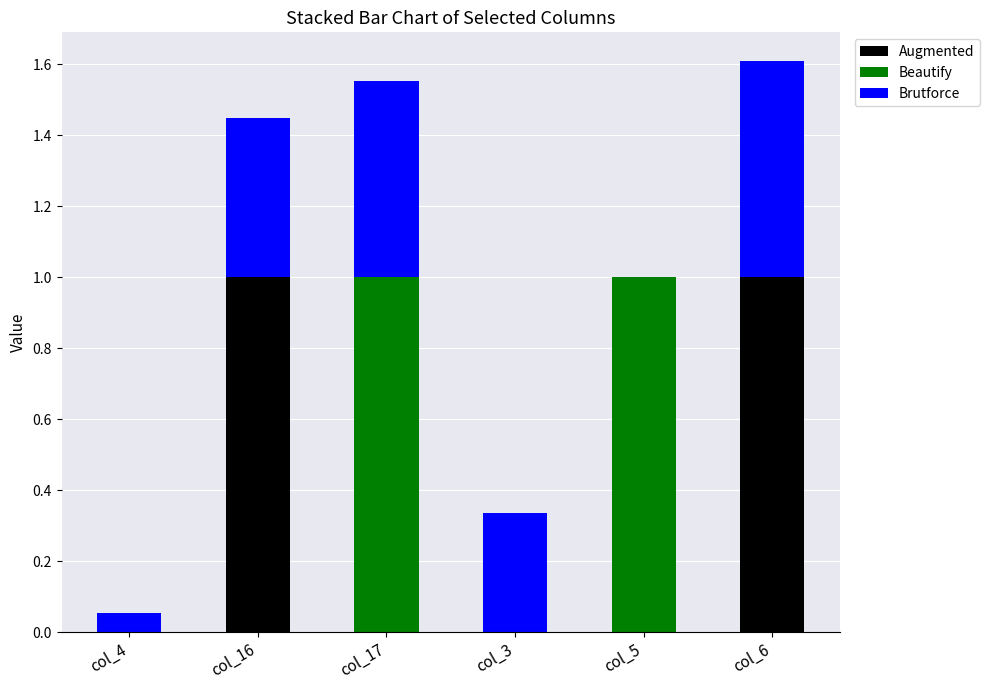

What is the total value across all series at col_6?

1.6